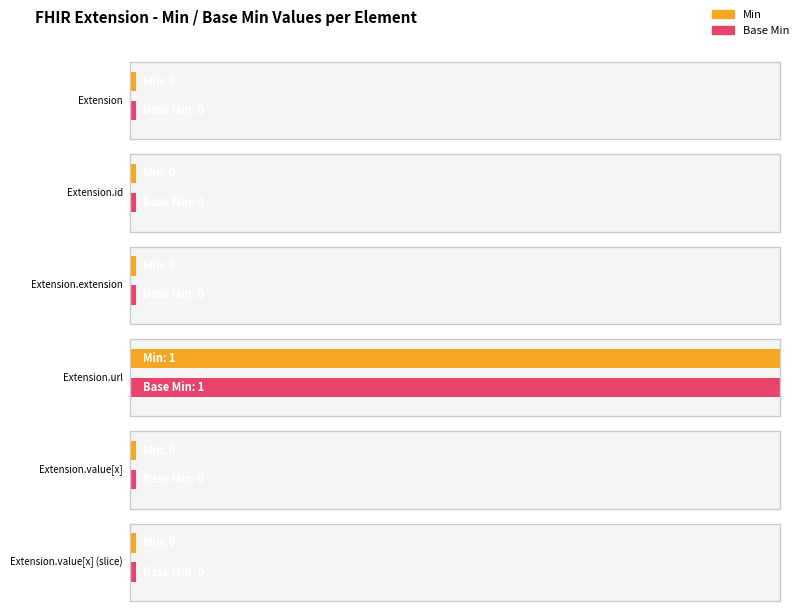

Does the chart contain stacked bars?

No